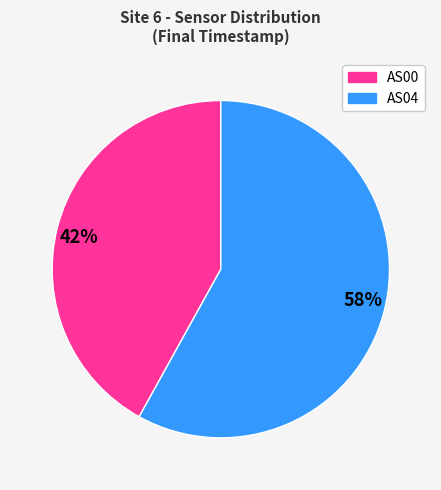

What is the majority slice?

AS04